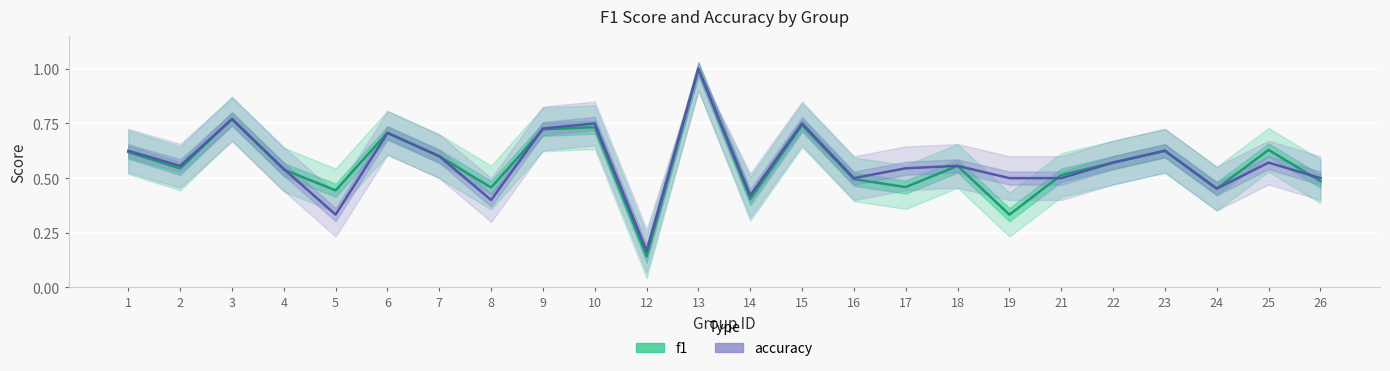

Rank the series at 9 from highest to lowest value.

accuracy, f1